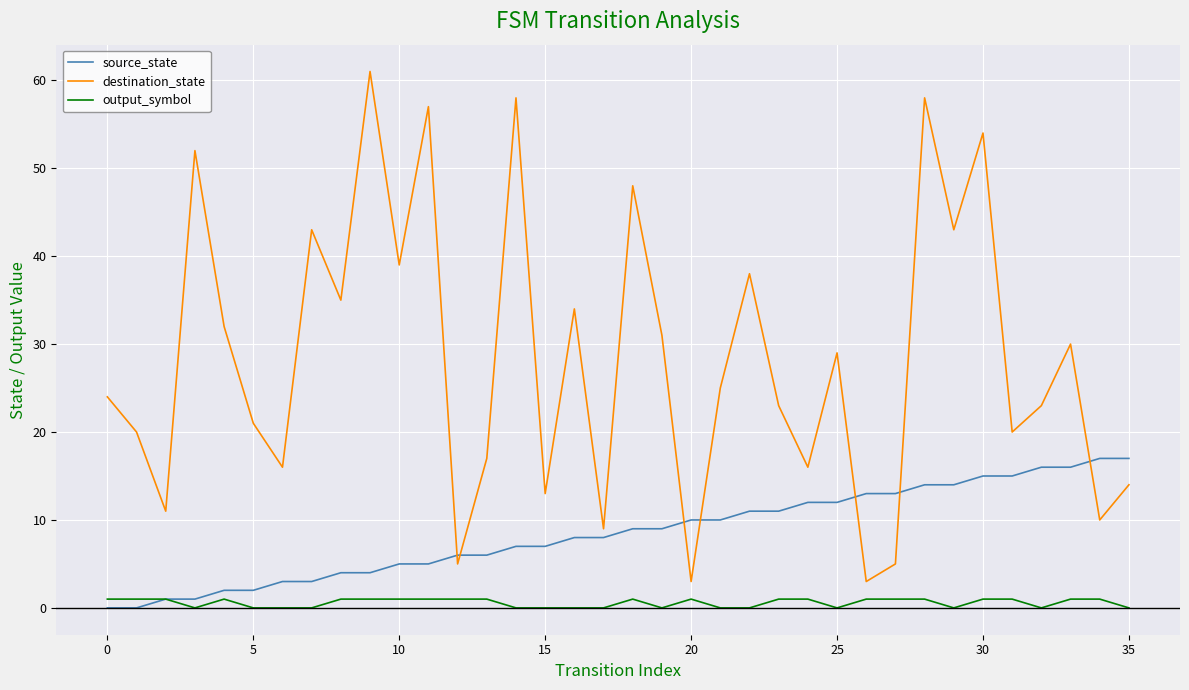

List the series in order of their overall mean, lowest first.

output_symbol, source_state, destination_state